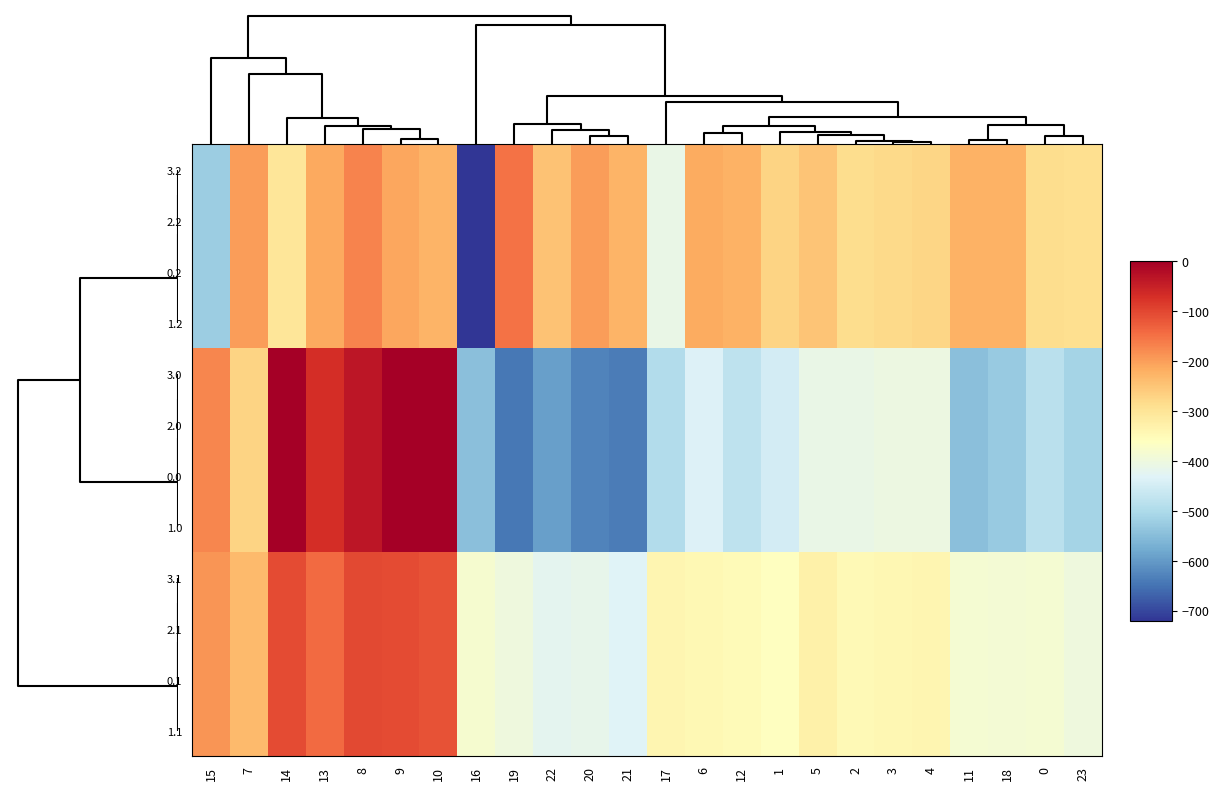

Count the number of categories in the chart.

24